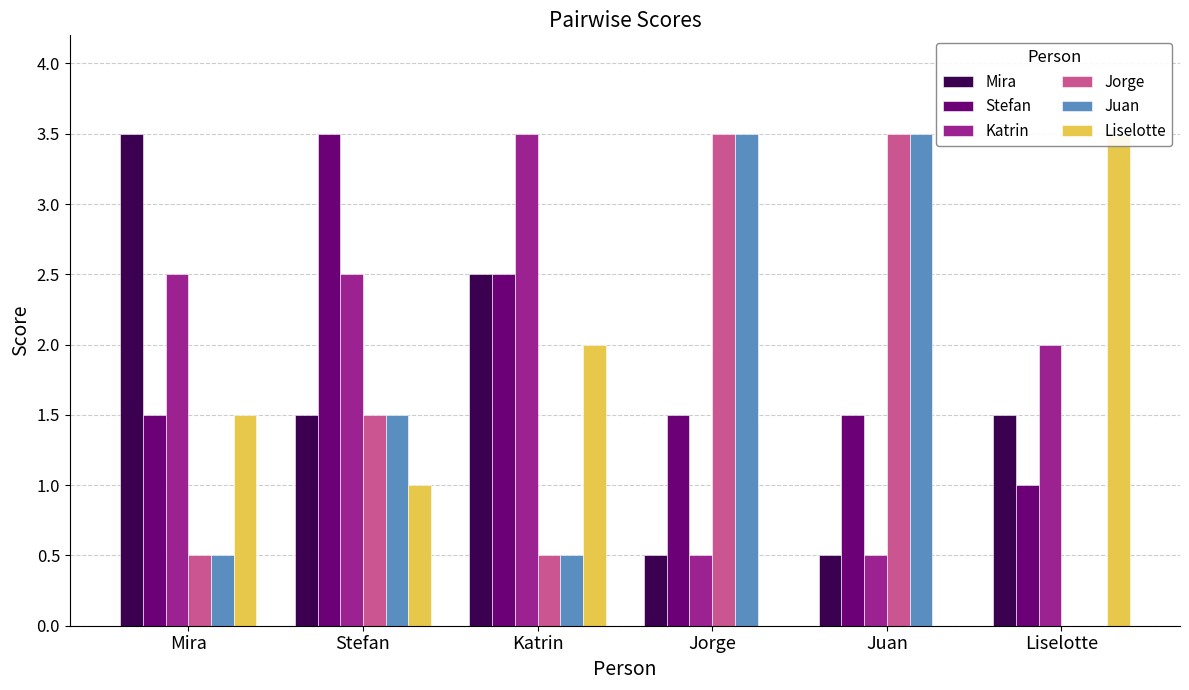

What position from the left is Katrin?

3